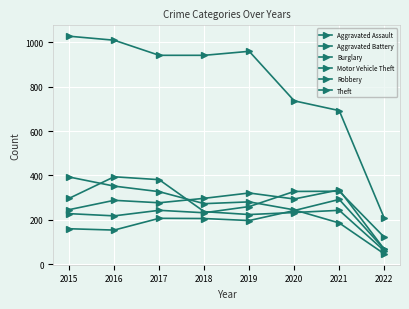

What value does the Burglary series have at 2020?

245